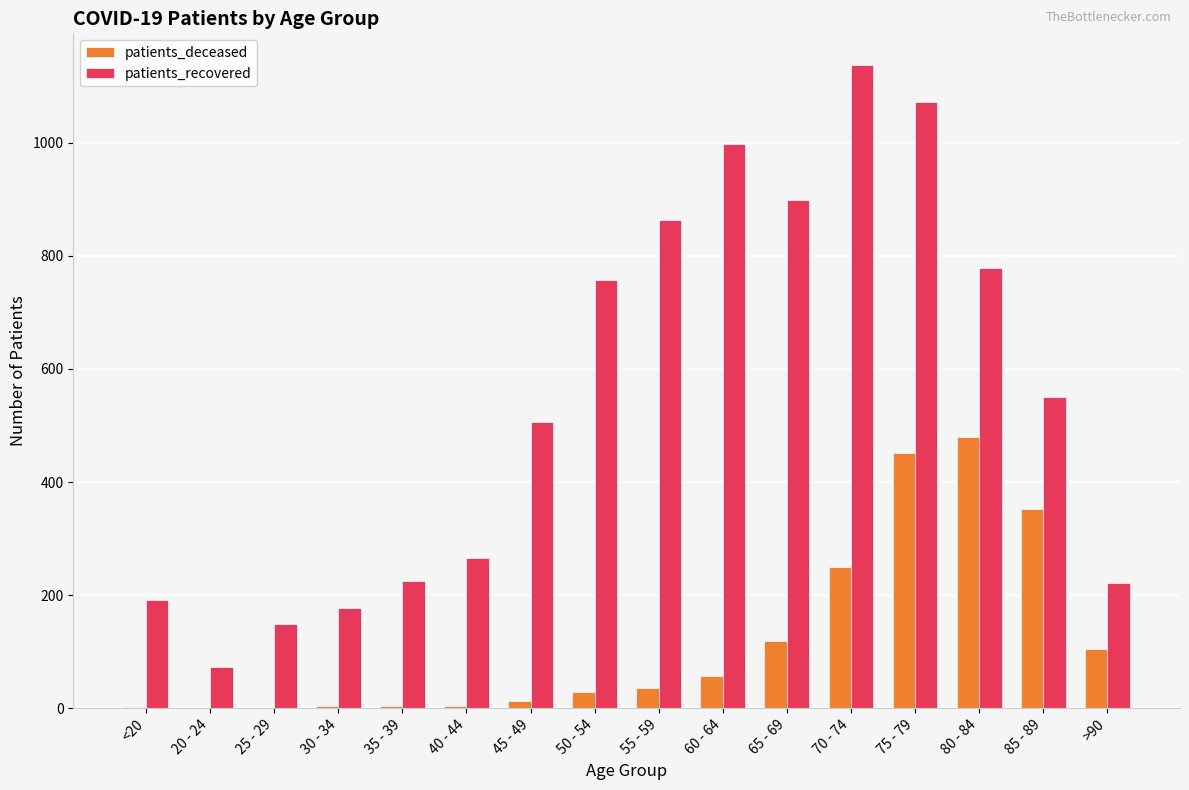

At which category does the chart reach its peak across all series?

70 - 74